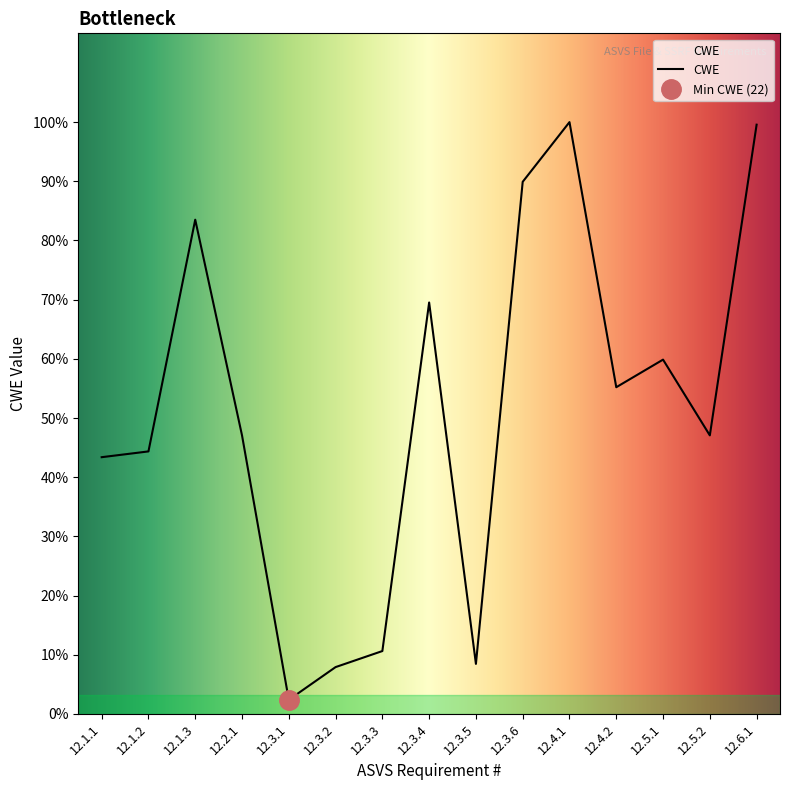

Where is the first local minimum?

12.3.1